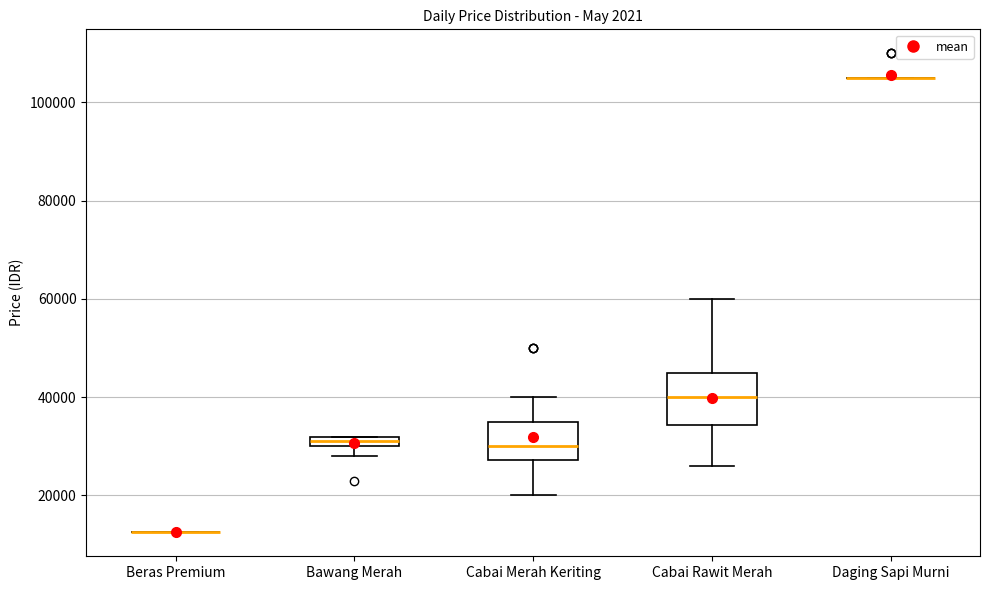

Which box is the tallest, from its lower edge to its upper edge?

Cabai Rawit Merah